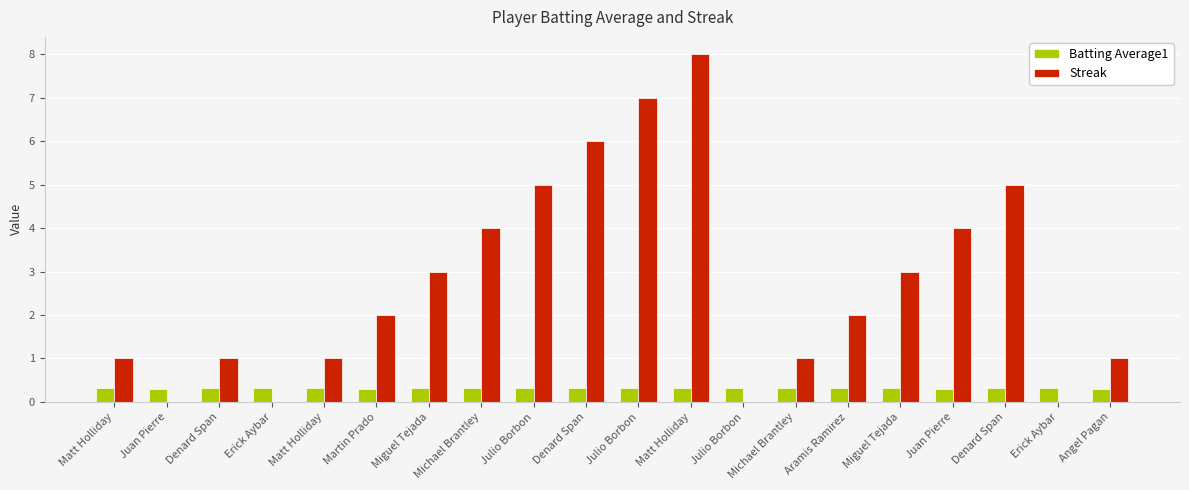

Which category has the highest value in the Batting Average1 series?

Aramis Ramirez